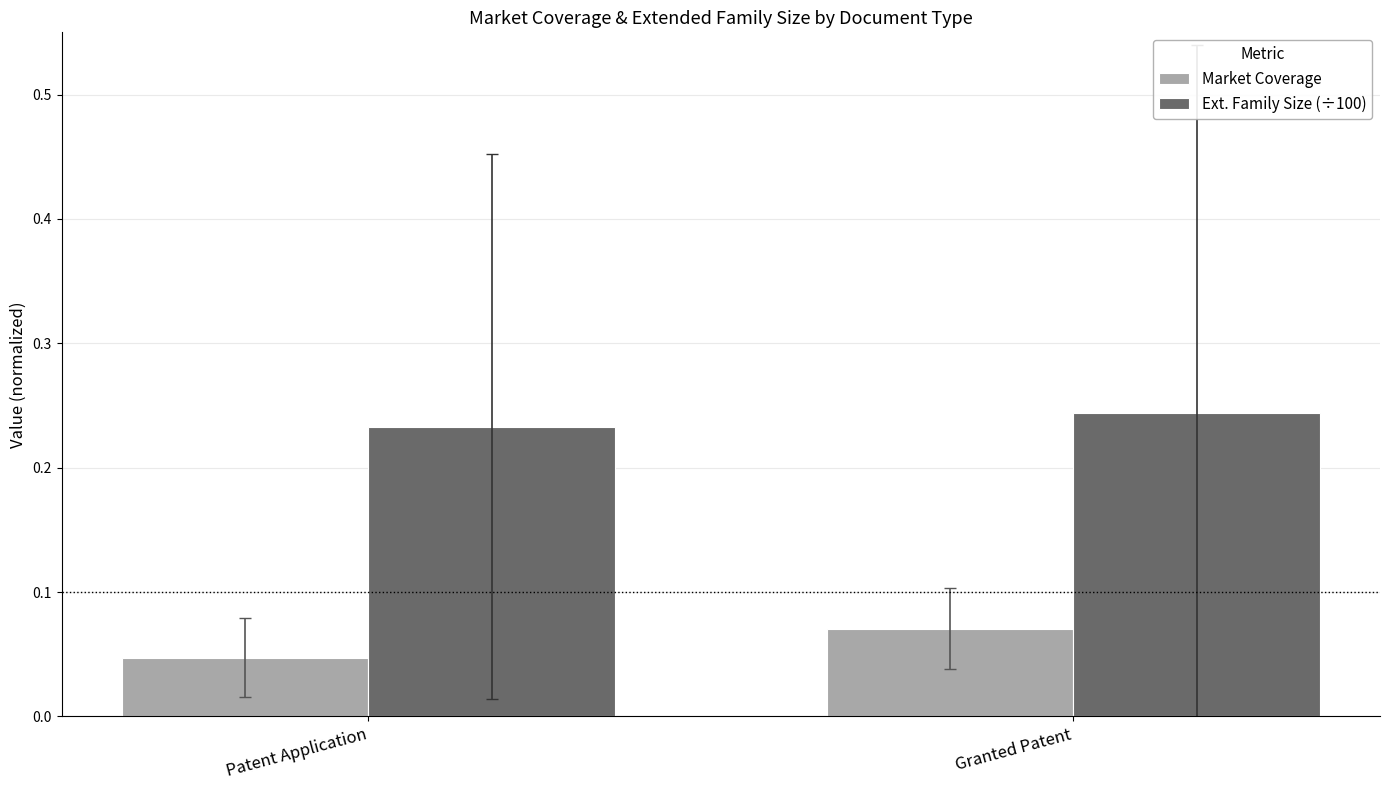

What is the total value across all series at Patent Application?

0.3